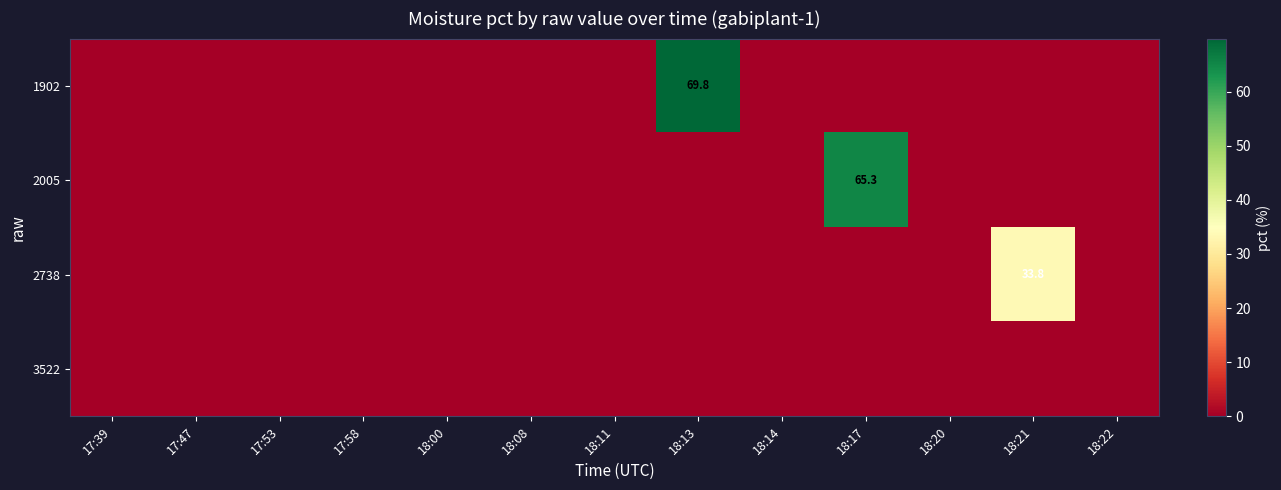

True or false: 1902 has a value of 69.8 at 18:13.

True